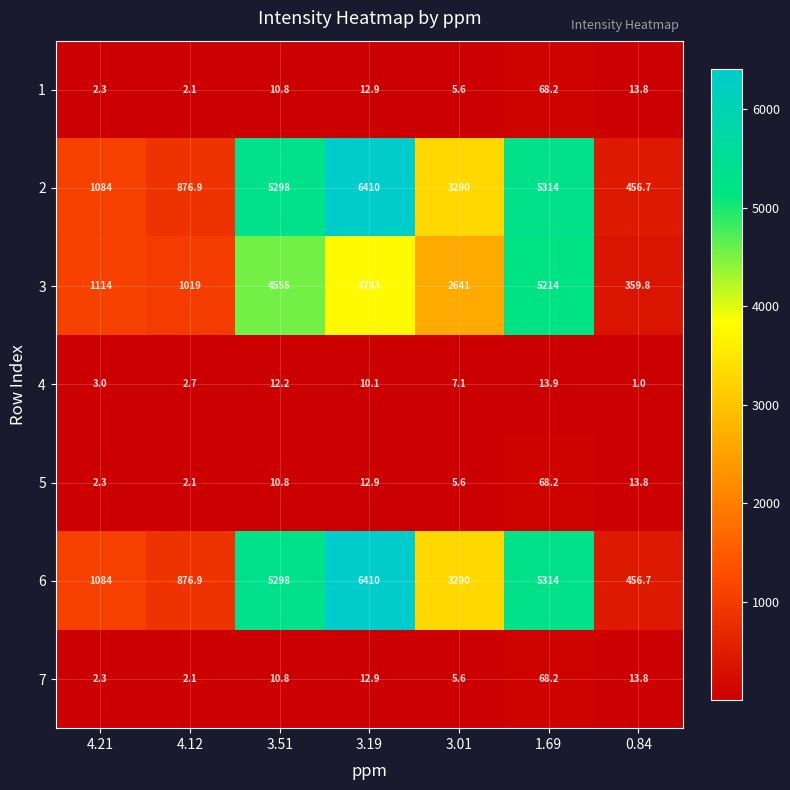

List the labels in order of 5 value, largest first.

1.69, 0.84, 3.19, 3.51, 3.01, 4.21, 4.12